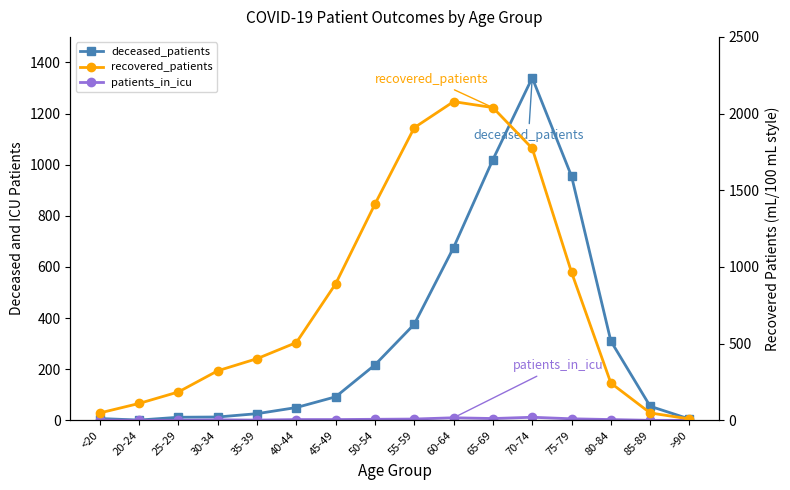

At which category does the chart reach its minimum across all series?

20-24